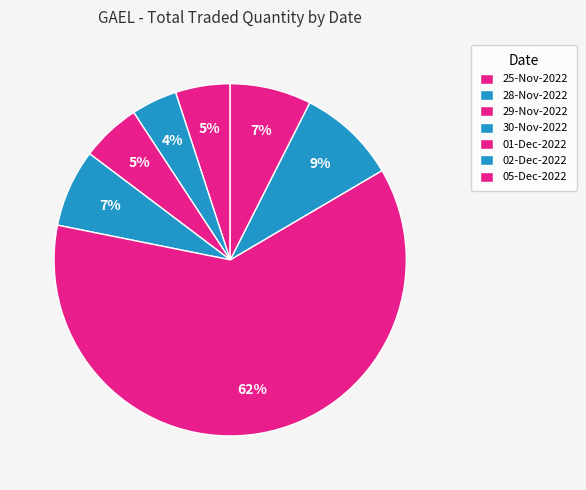

To the nearest percent, what is the average slice percentage?

14%